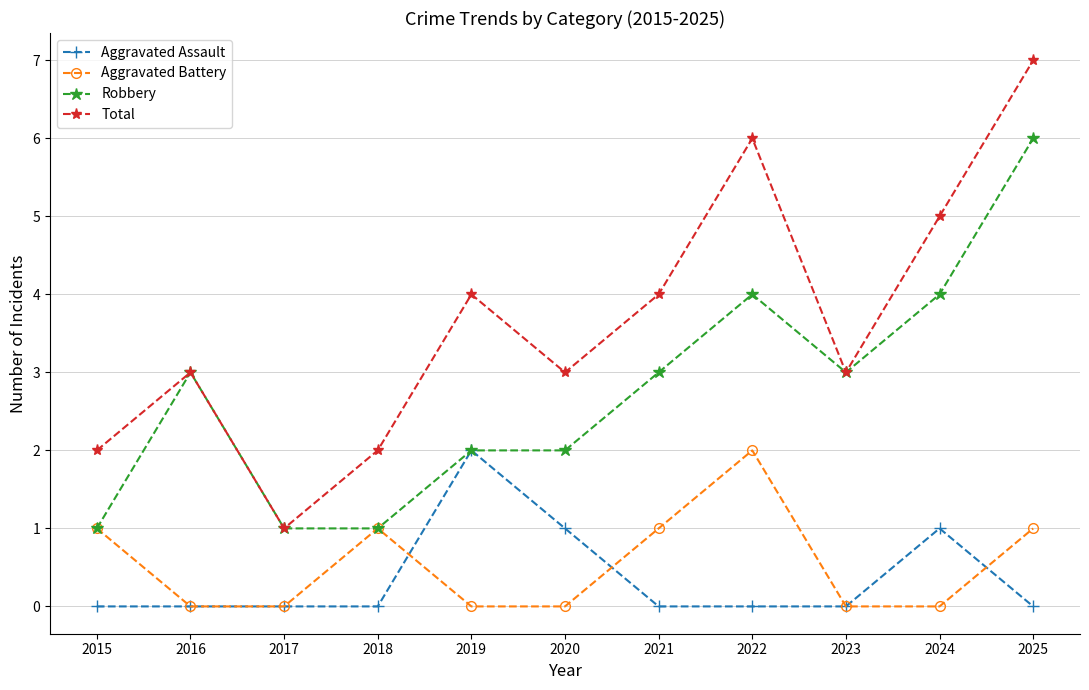

What is the difference between the highest and lowest values at 2024?

5